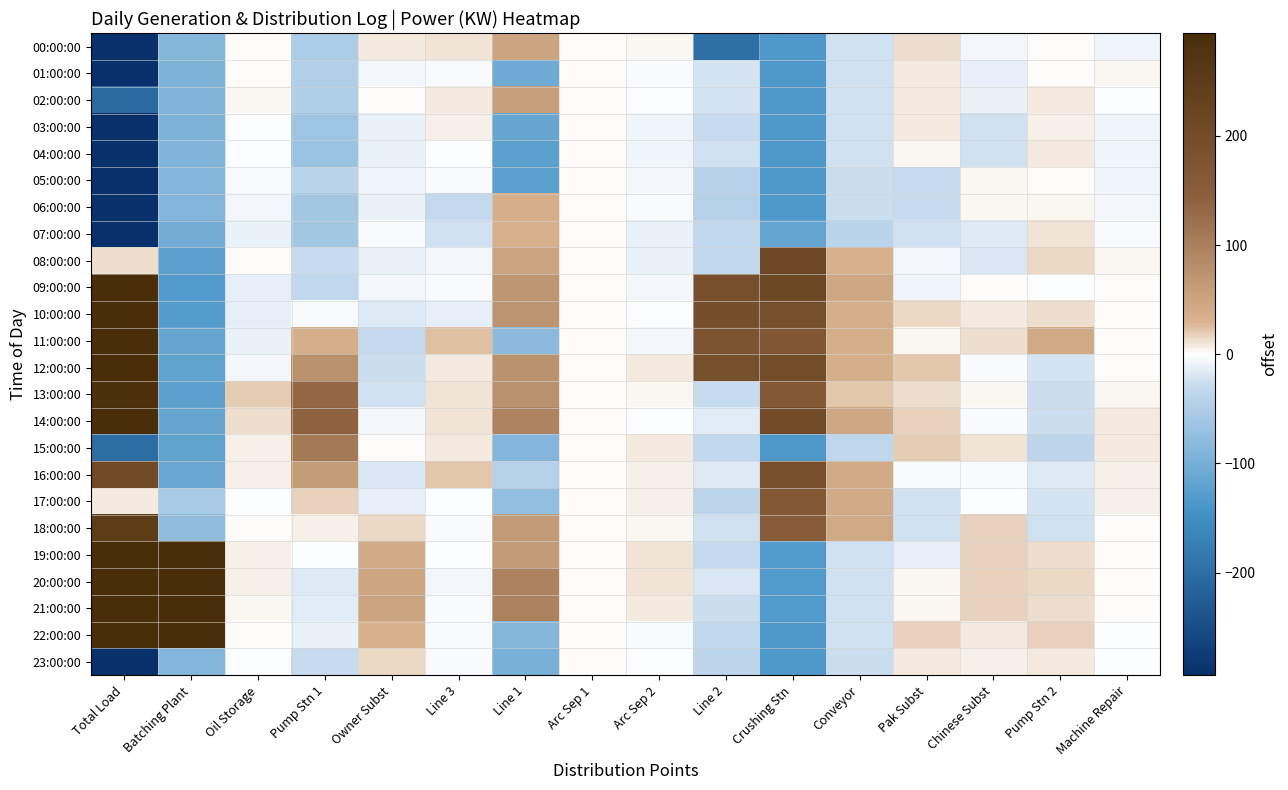

At which category does the chart reach its minimum across all series?

Total Load